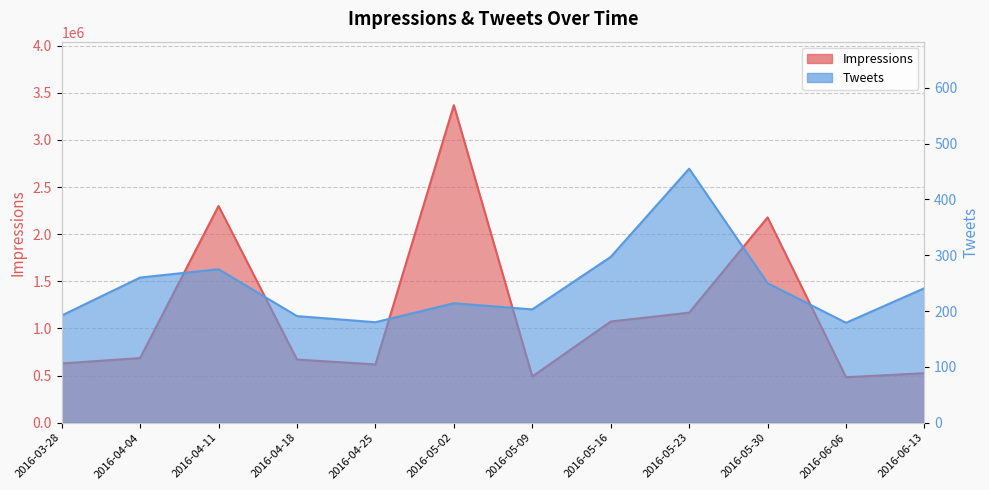

How many data points in Tweets are less than 241?

6